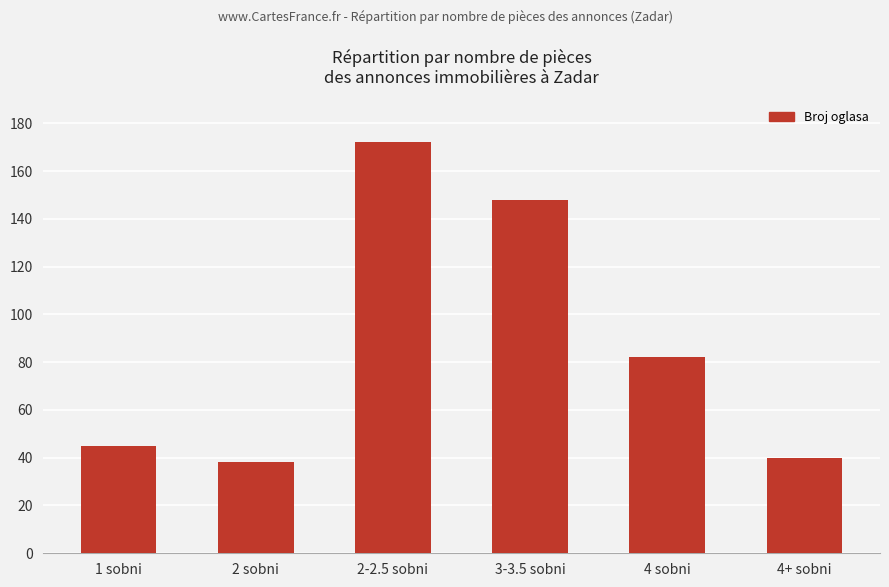

What is the maximum value shown in the chart?

172